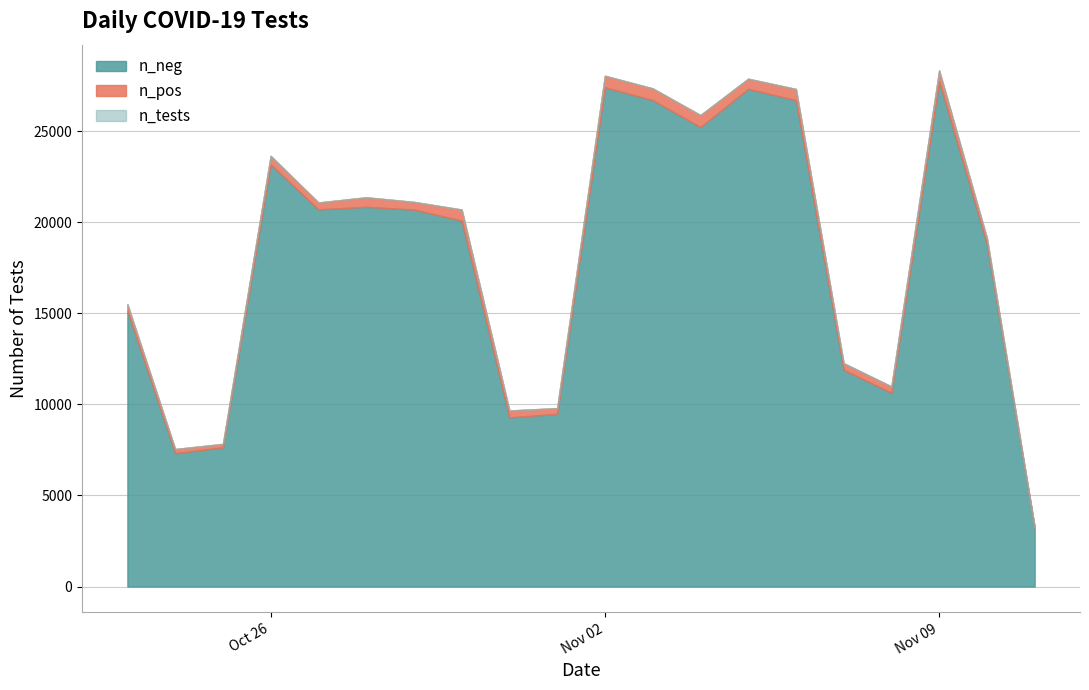

True or false: n_tests and n_neg cross at least once.

False